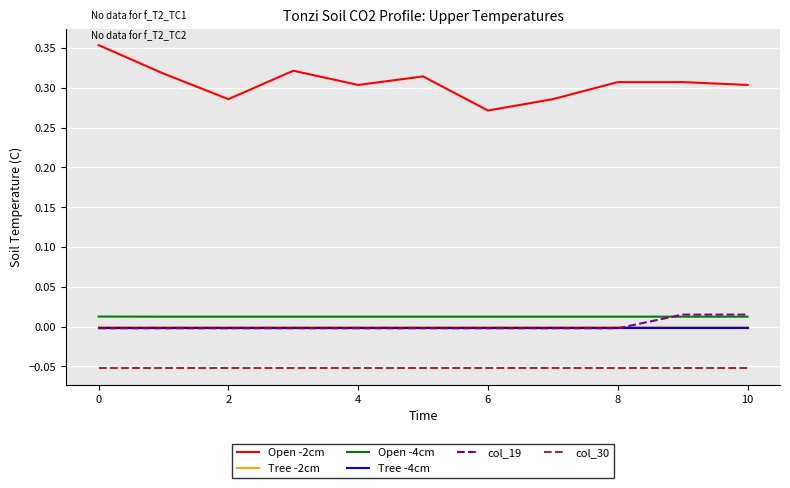

Which series has the largest total across all categories?

Open -2cm